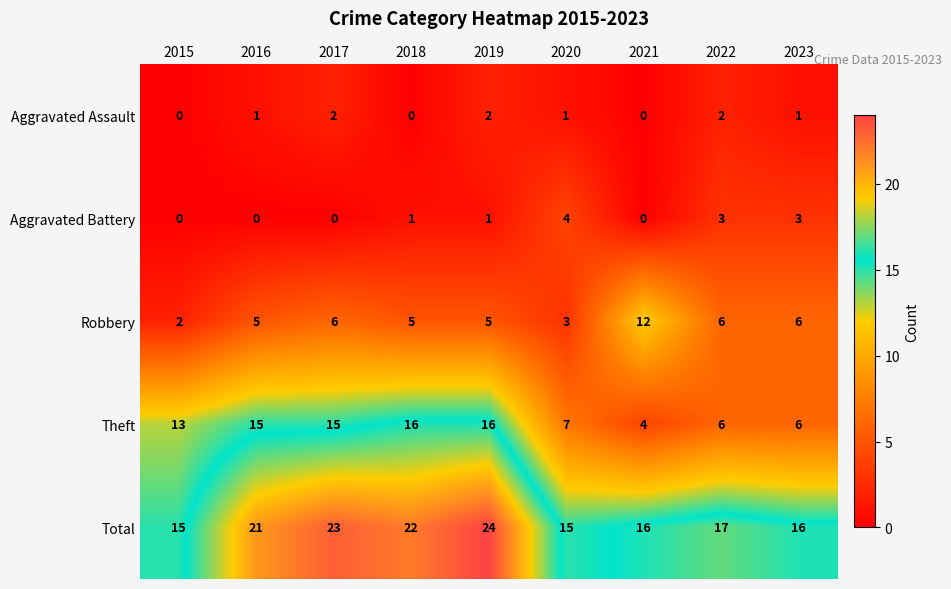

How many Aggravated Assault values are between 0 and 2?

9